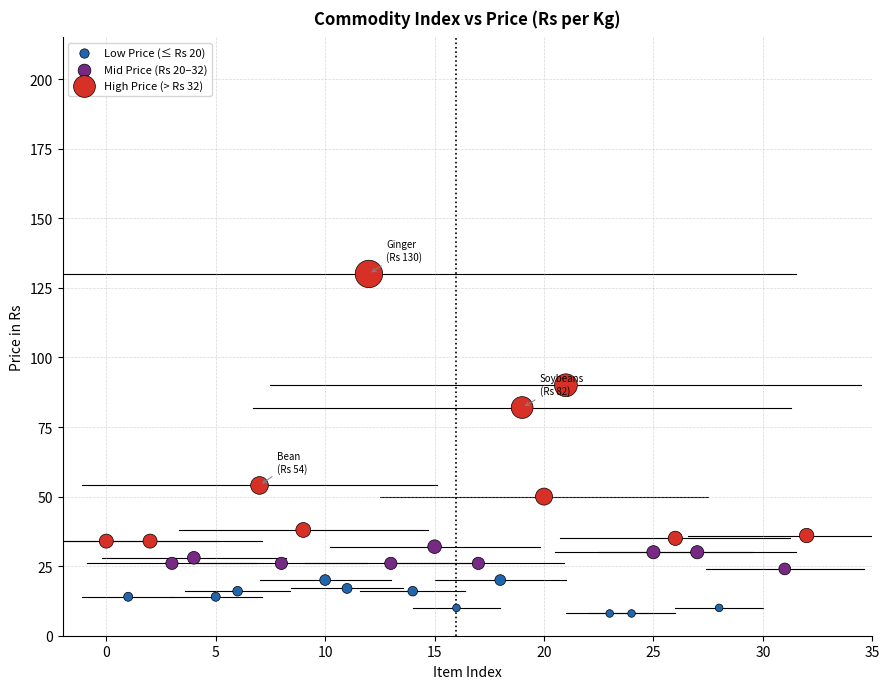

What are all the series names shown in the legend?

Low Price (≤ Rs 20), Mid Price (Rs 20–32), High Price (> Rs 32)